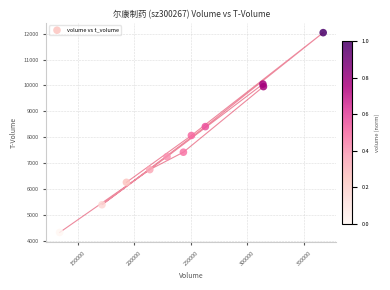

What is the average Y value?

7806